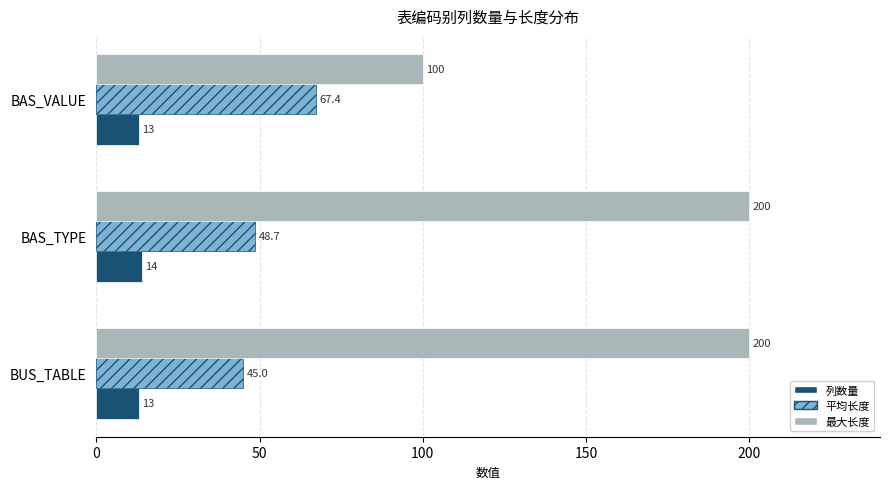

How many data points does each series have?

3